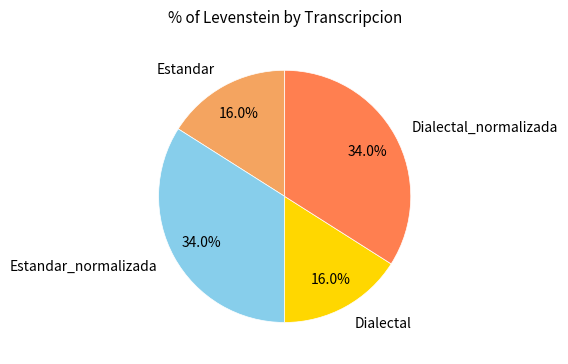

Approximately how many times larger is the value at Estandar compared to Dialectal_normalizada?

0.5